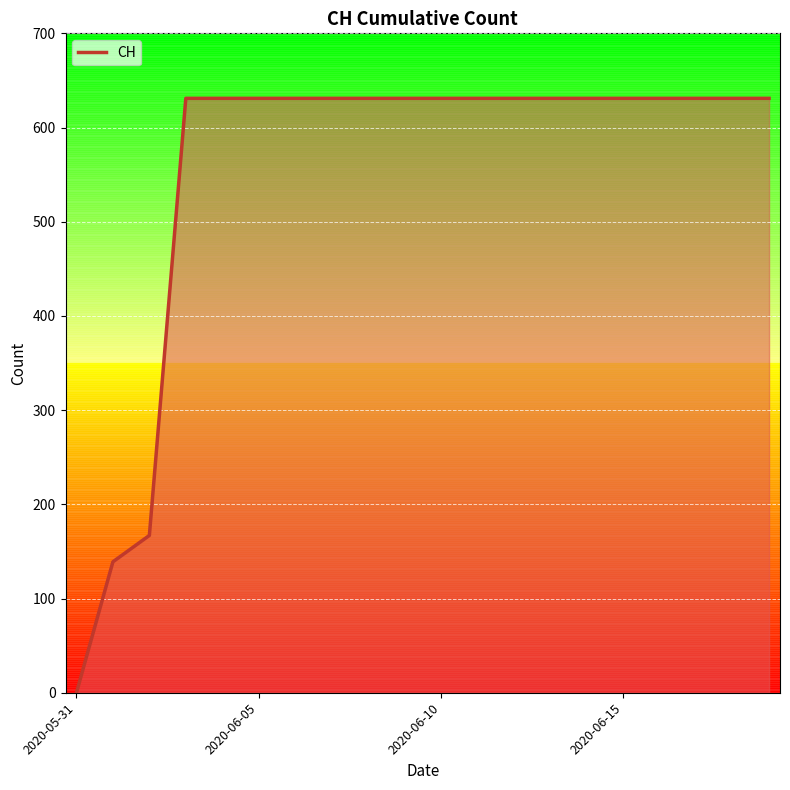

What is the greatest value displayed?

631